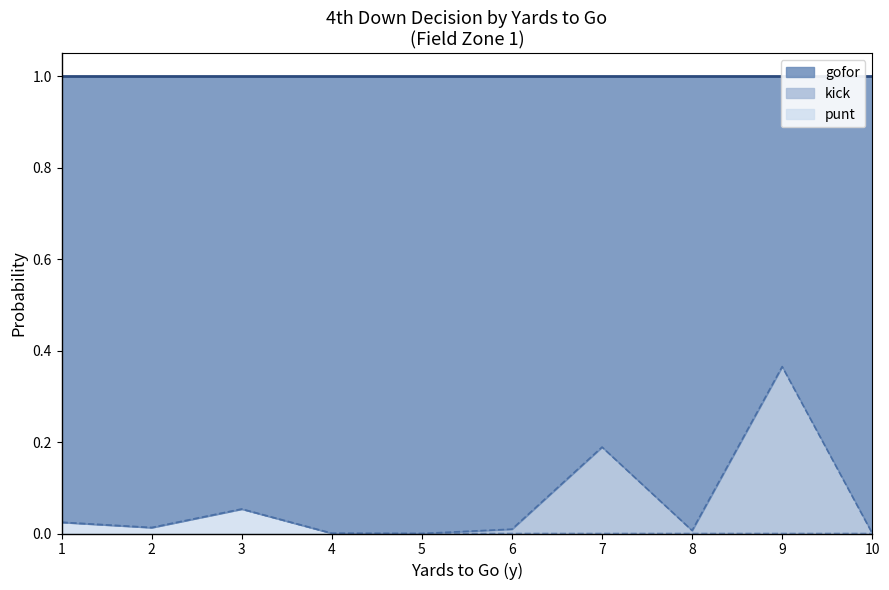

True or false: gofor has more than 0 points higher than both neighbors.

True